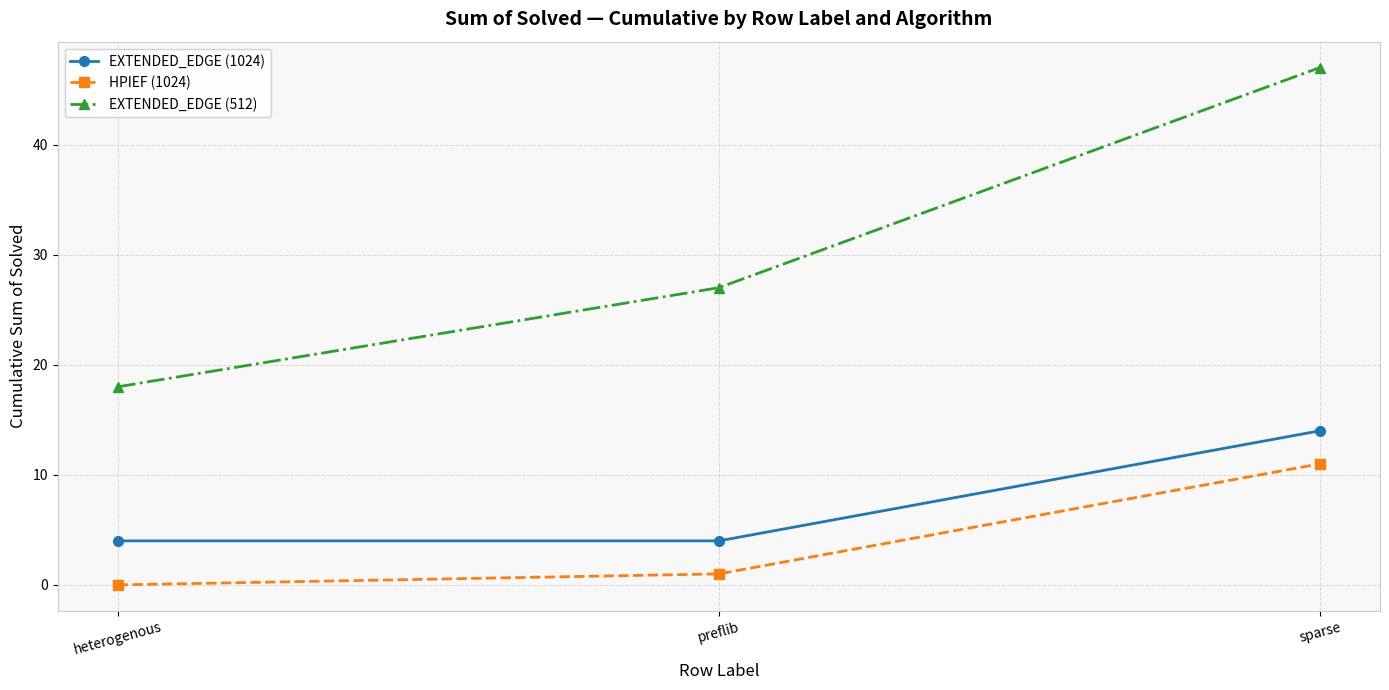

The HPIEF (1024) series shows 17 at sparse. True or false?

False